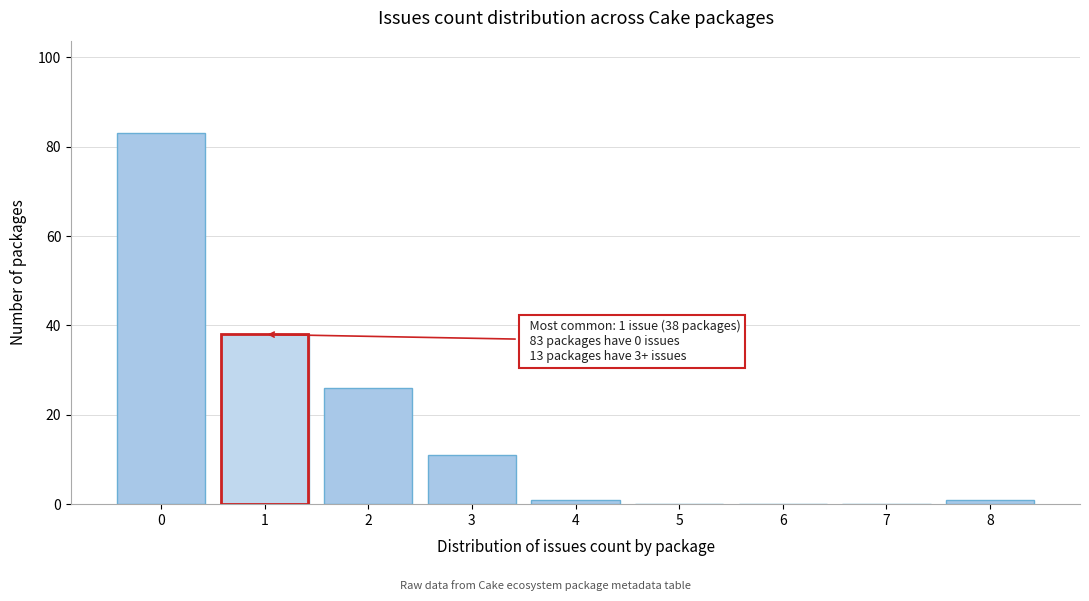

Reading left to right, extract all data points from this chart.

0=83	1=38	2=26	3=11	4=1	5=0	6=0	7=0	8=1